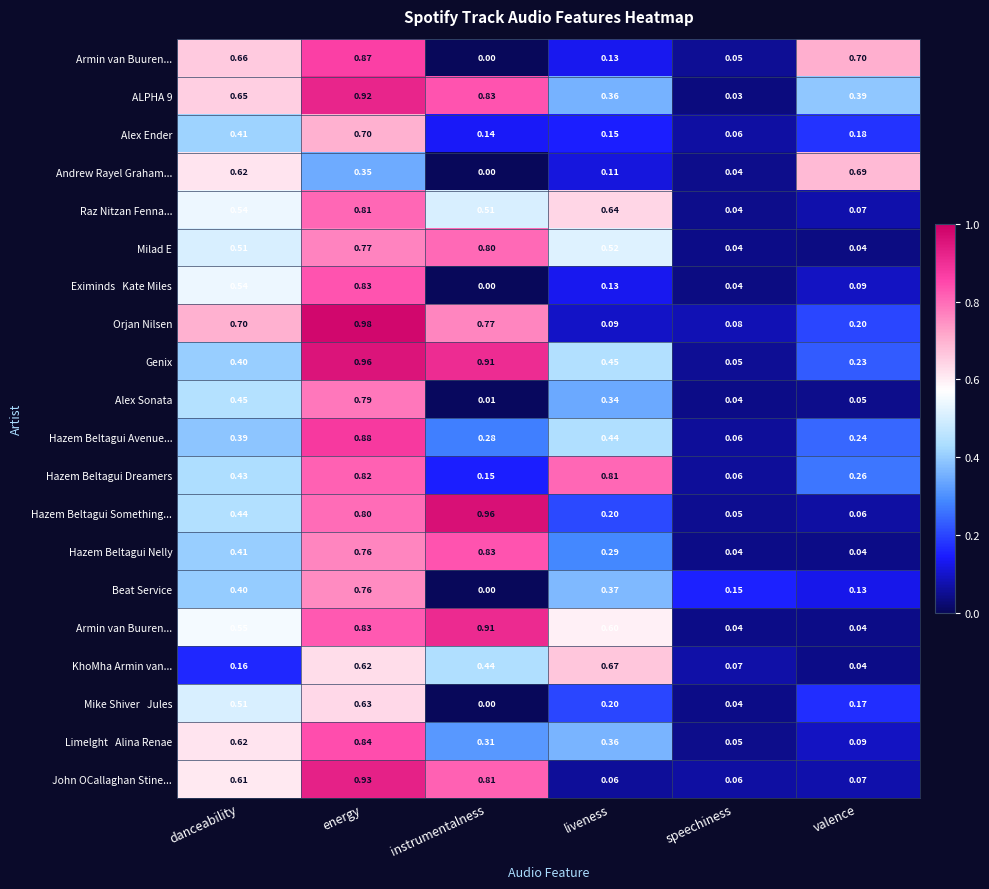

How many data points does each series have?

6